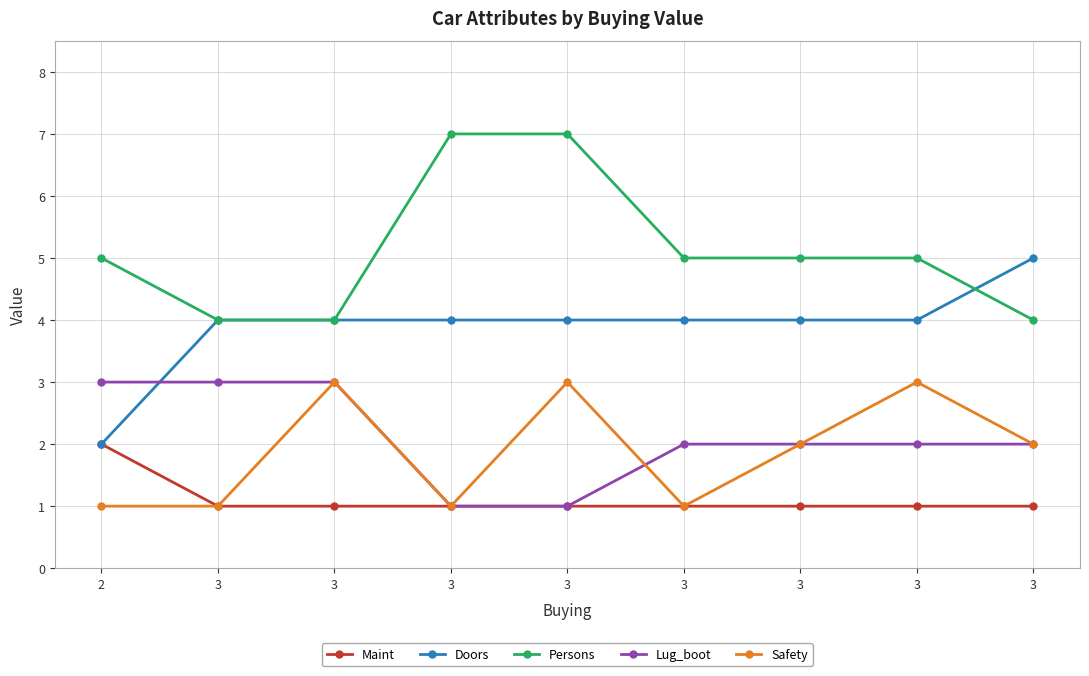

At which label does Persons reach its minimum?

3